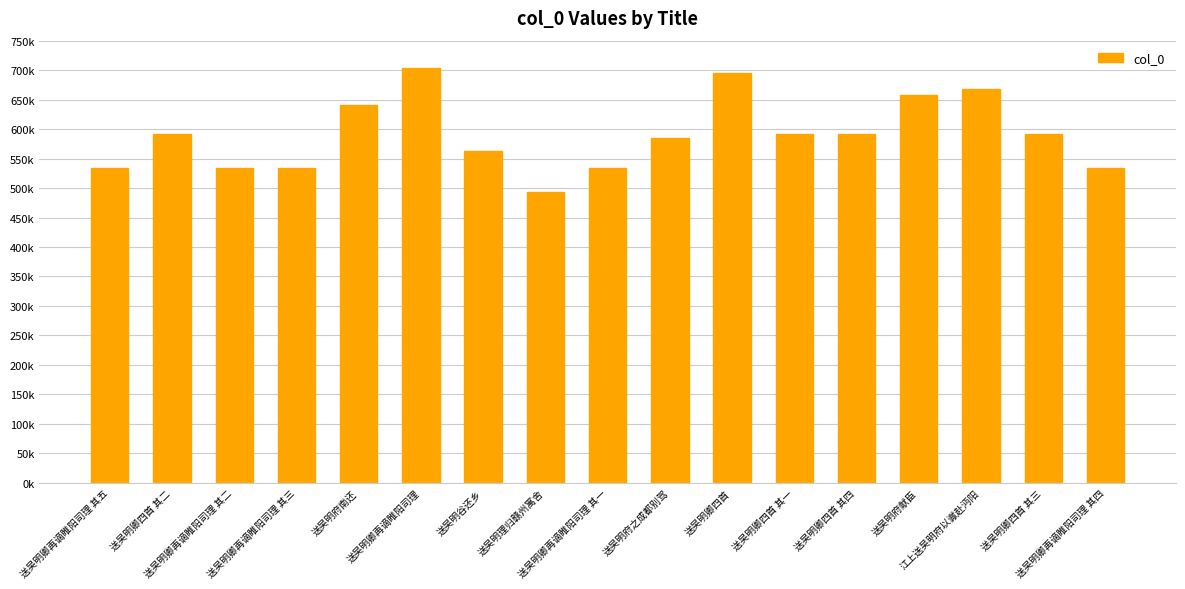

Does the chart contain stacked bars?

No